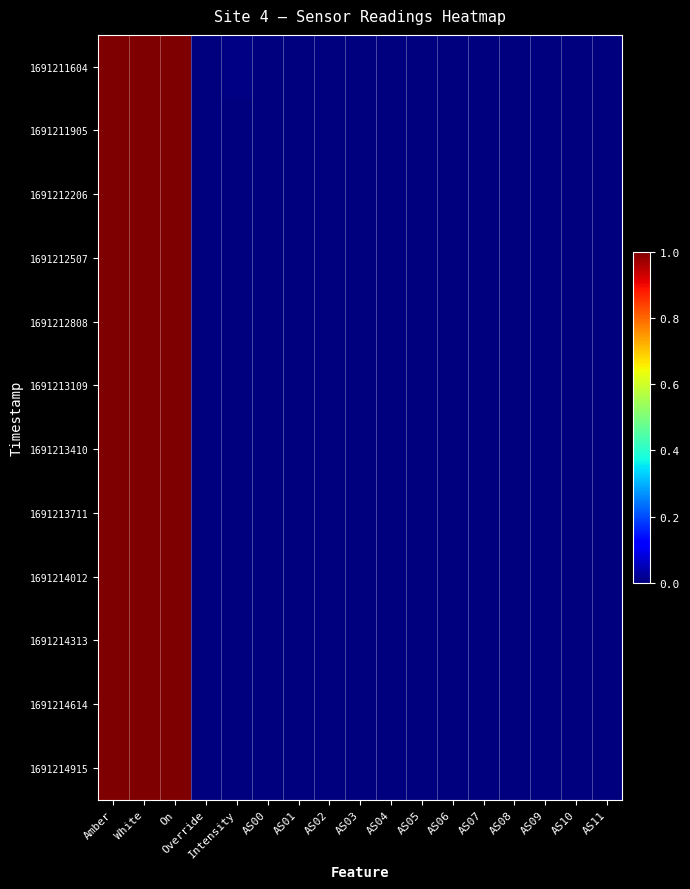

At which category is the sum across all series the highest?

Amber